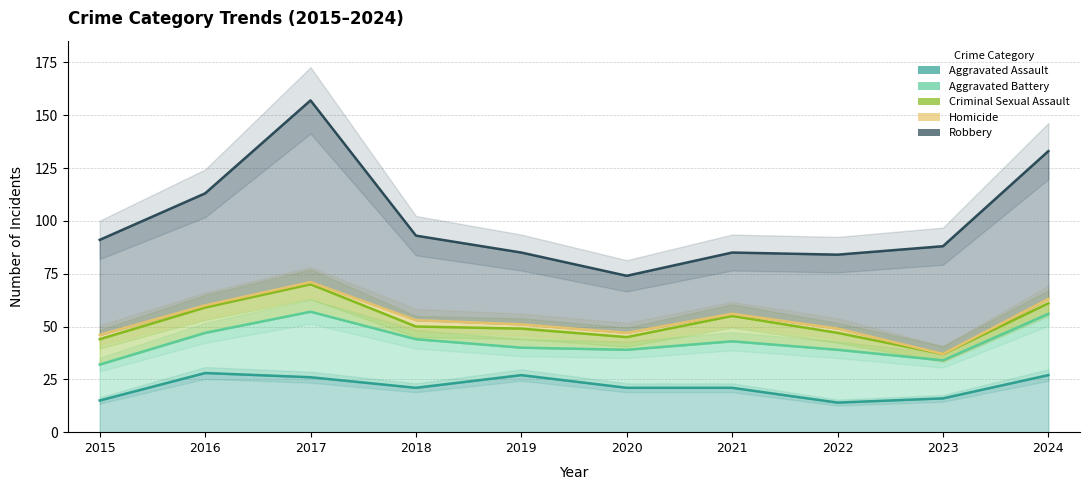

Which category has the highest value in the Aggravated Assault series?

2016